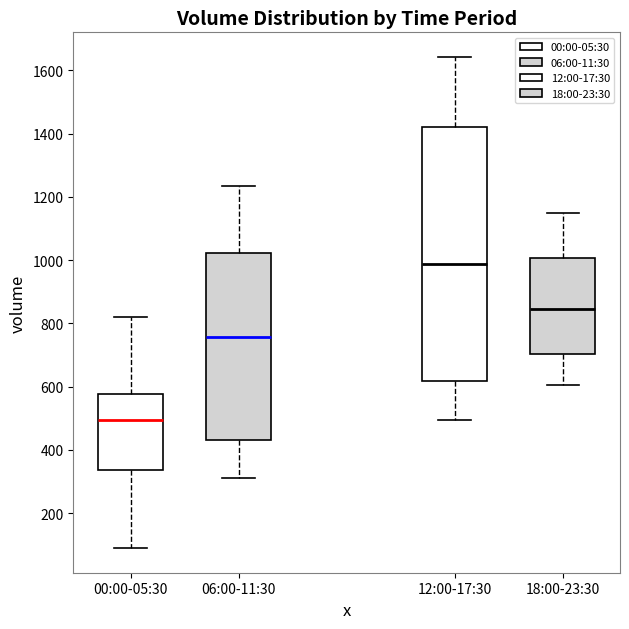

Which box is the tallest, from its lower edge to its upper edge?

12:00-17:30